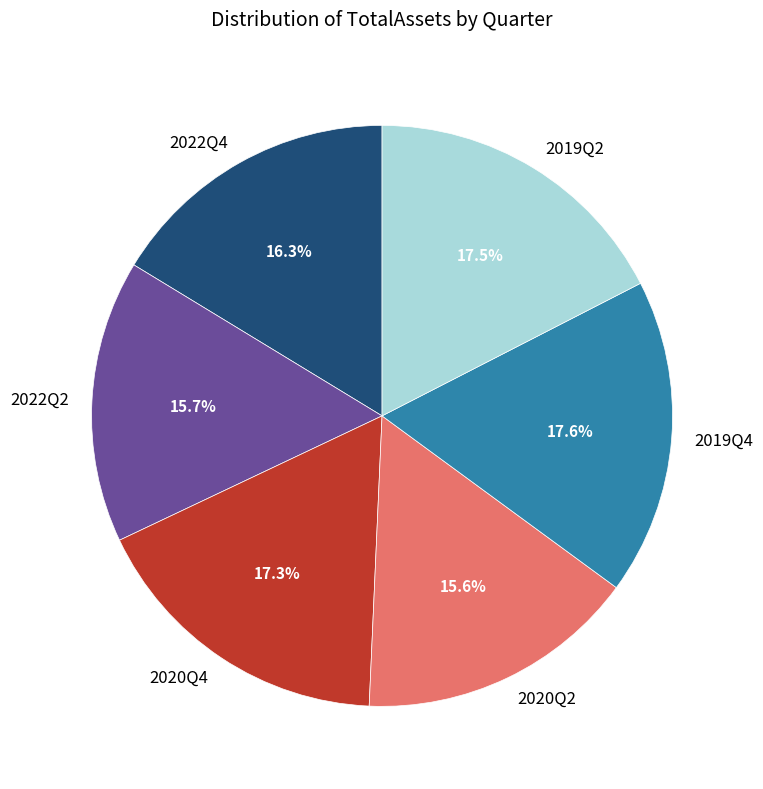

What percentage do 2019Q2 and 2019Q4 together represent?

35.1%